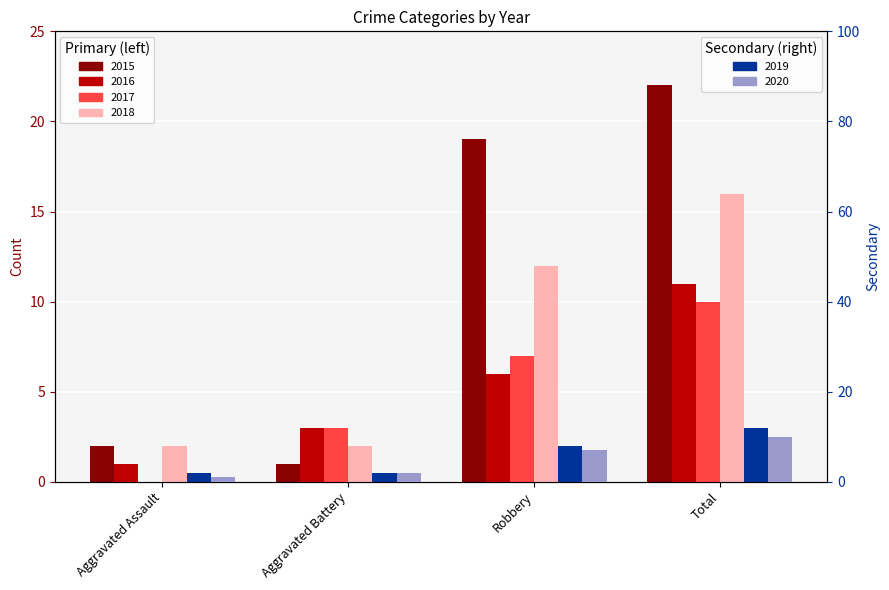

What is the difference between the maximum and second lowest values in the 2017 series?

7